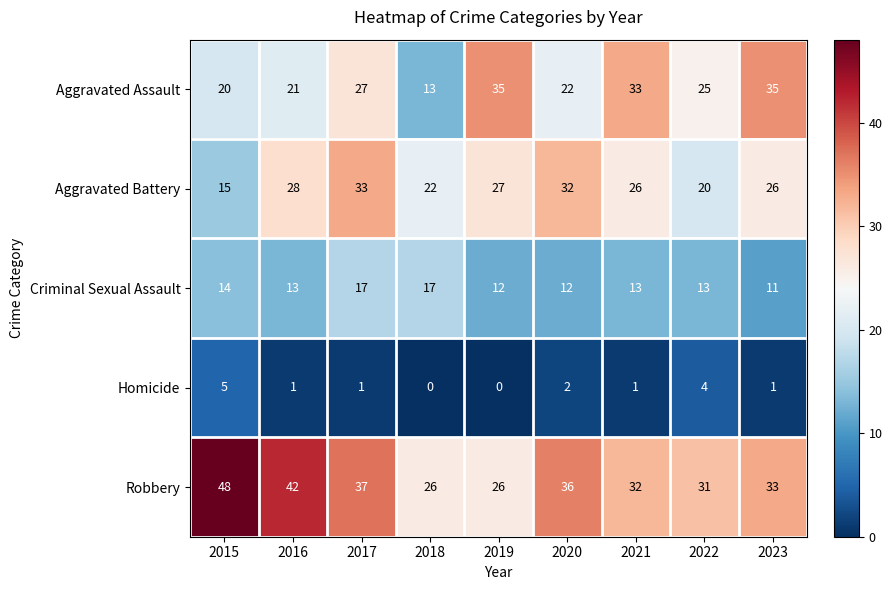

The value of Aggravated Assault at 2022 is 25. True or false?

True